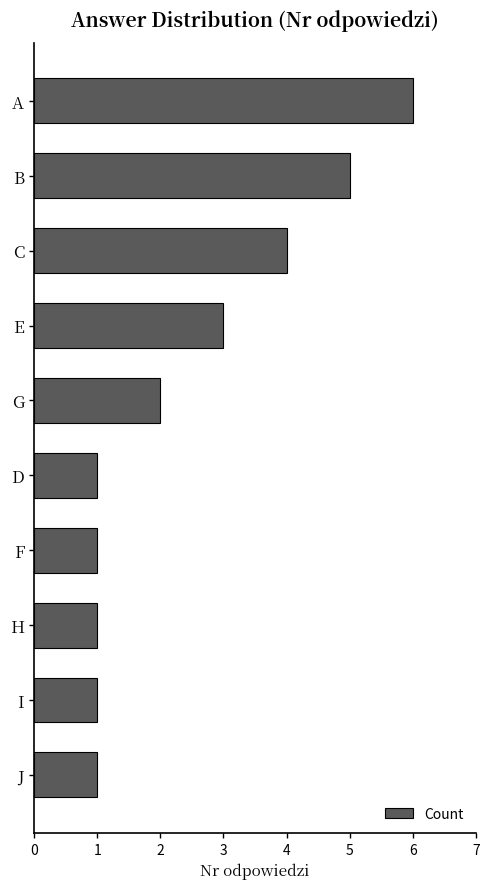

Between E and G, which is larger?

E